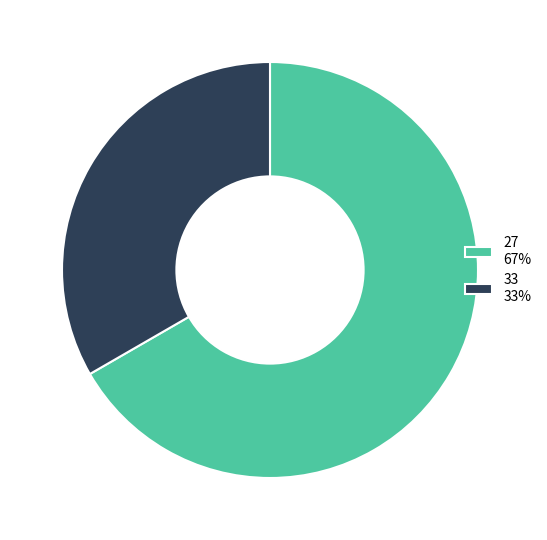

The 33 slice represents 42% of the pie. True or false?

False